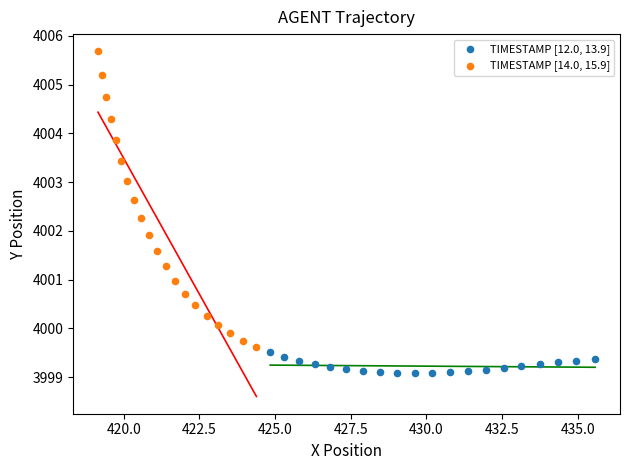

Which series reaches the maximum Y coordinate?

TIMESTAMP [14.0, 15.9]